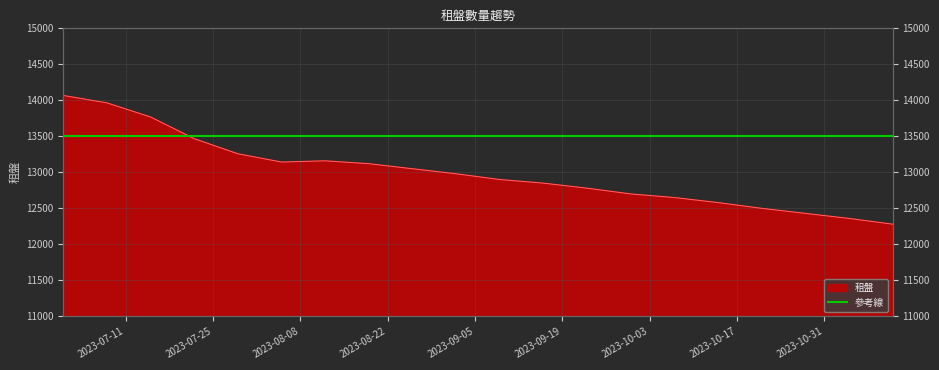

What value does the data have at 2023-07-15, to the nearest 50?

13750